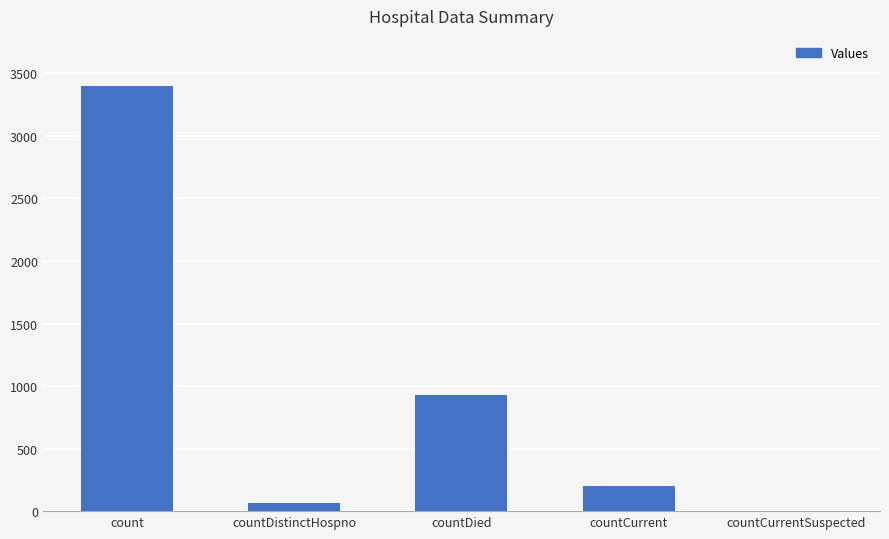

The value at count is 3401. True or false?

True